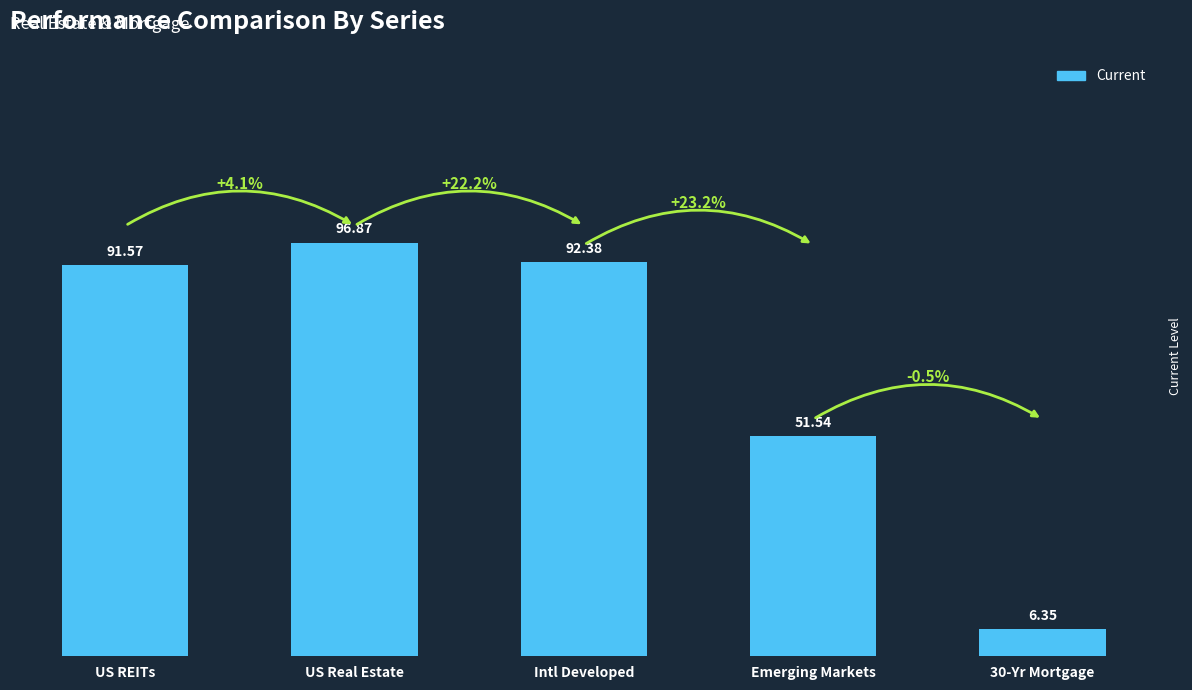

List the labels in order of value, smallest first.

30-Yr Mortgage, Emerging Markets, US REITs, Intl Developed, US Real Estate